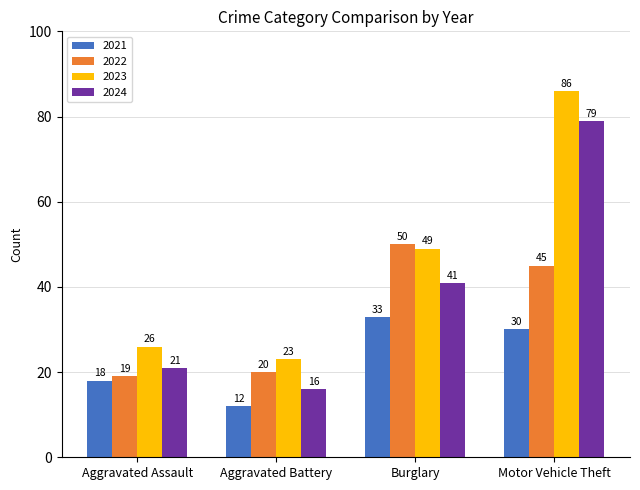

What is the difference between the second highest and second lowest values in the 2023 series?

23